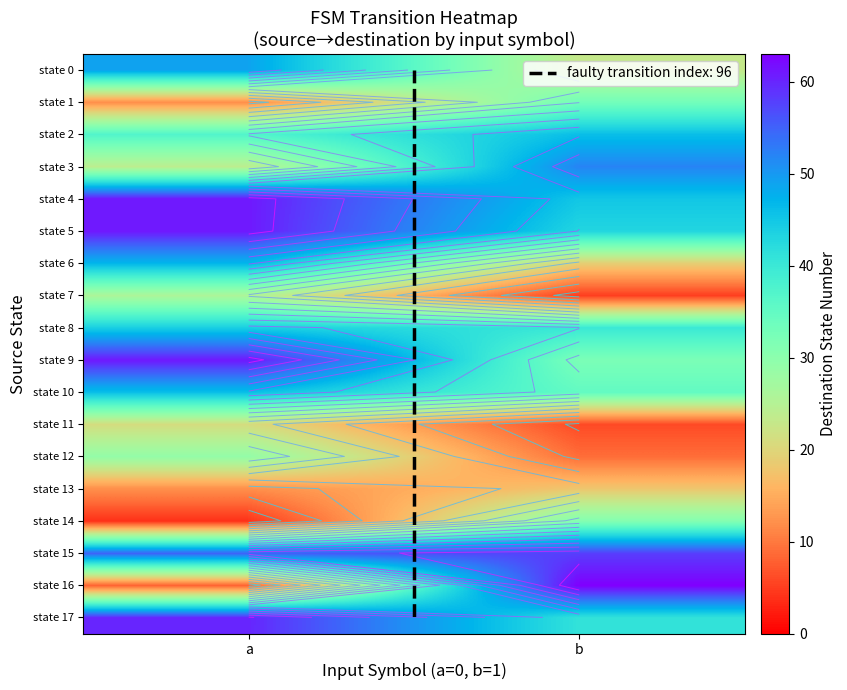

Which series has the largest total across all categories?

state 15